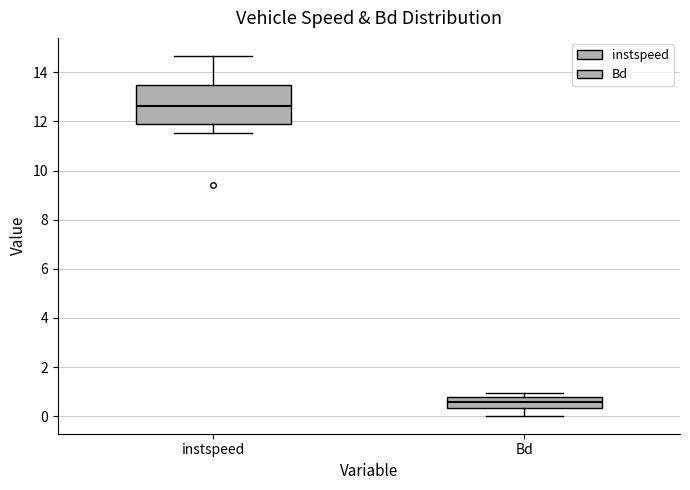

Reading left to right, transcribe this box plot: for each box, give where its median line is, the range the box spans, and where its two whiskers end, as read against the y-axis. The values are not printed on the chart, so give them approximately, as read against the axis.

instspeed: median 12.6, box 11.8 to 13.4, whiskers 11.6 to 14.6
Bd: median 0.6, box 0.4 to 0.8, whiskers 0.0 to 1.0